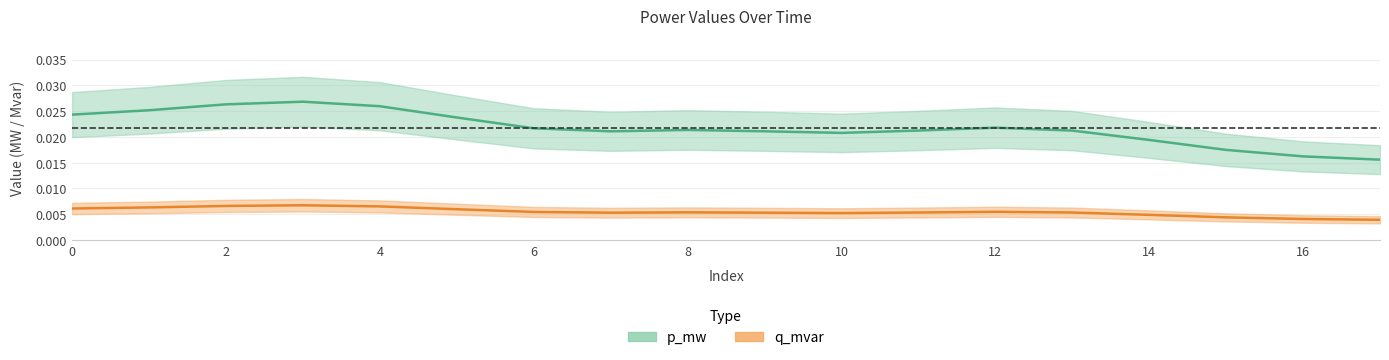

True or false: q_mvar has more than 2 interior local peaks.

True